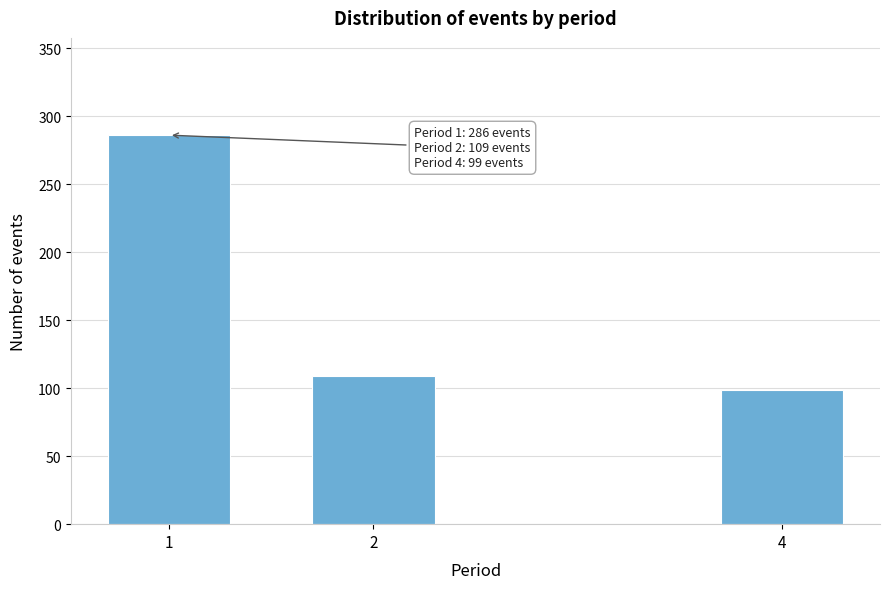

Reading left to right, extract all data points from this chart.

286	109	99